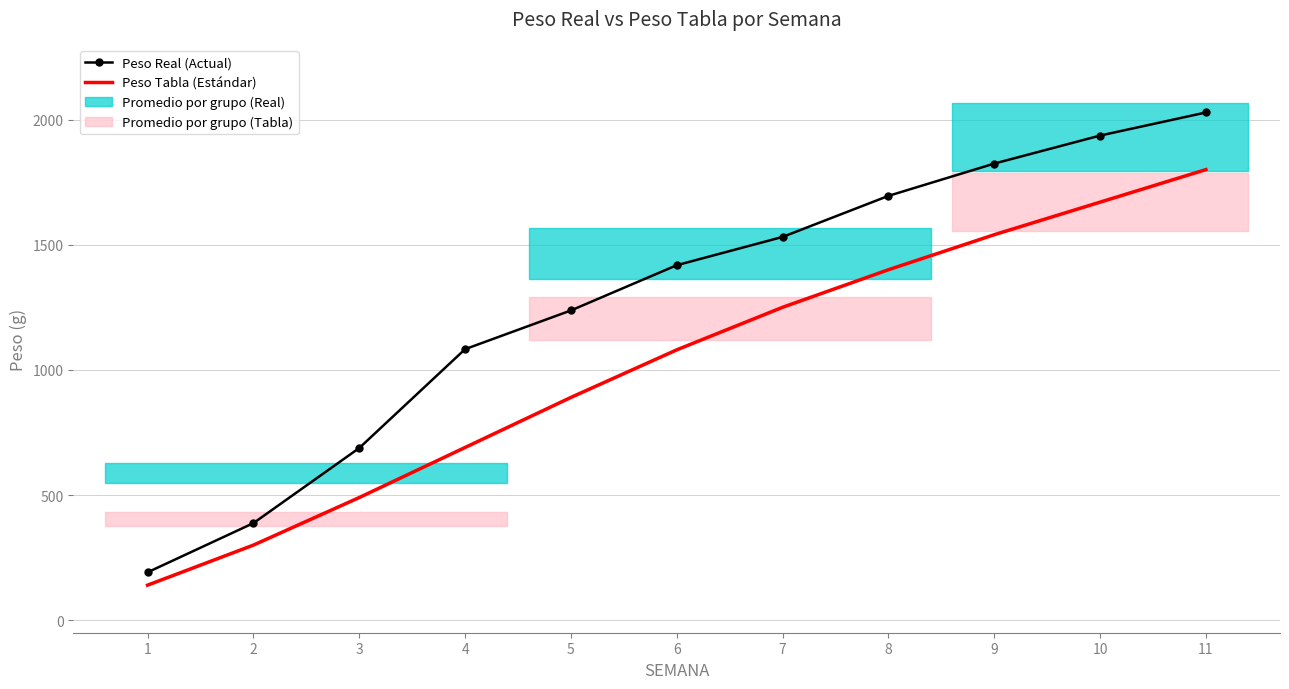

At which label does Peso Tabla (Estándar) first exceed 1080?

7